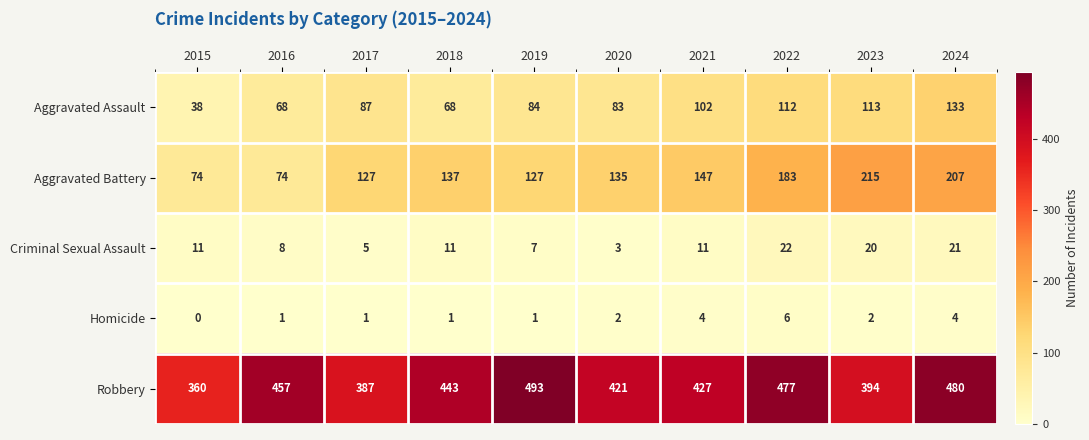

List the series in order of their peak value, lowest first.

Homicide, Criminal Sexual Assault, Aggravated Assault, Aggravated Battery, Robbery